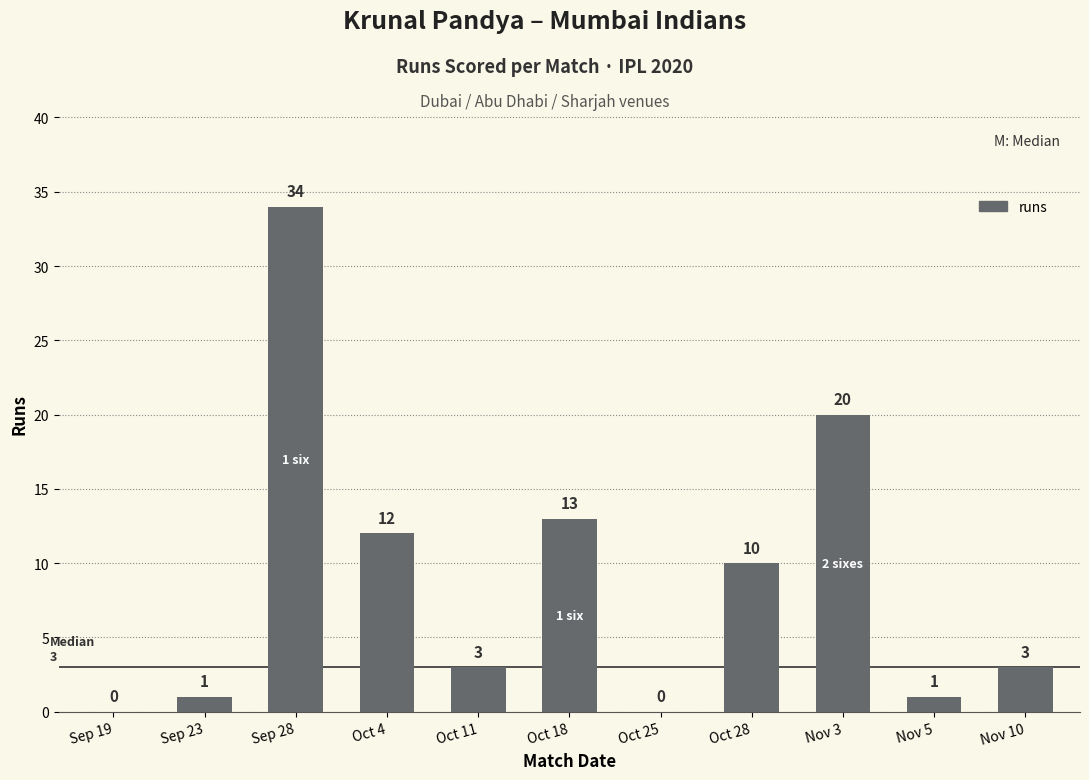

The value at Oct 18 is 22. True or false?

False